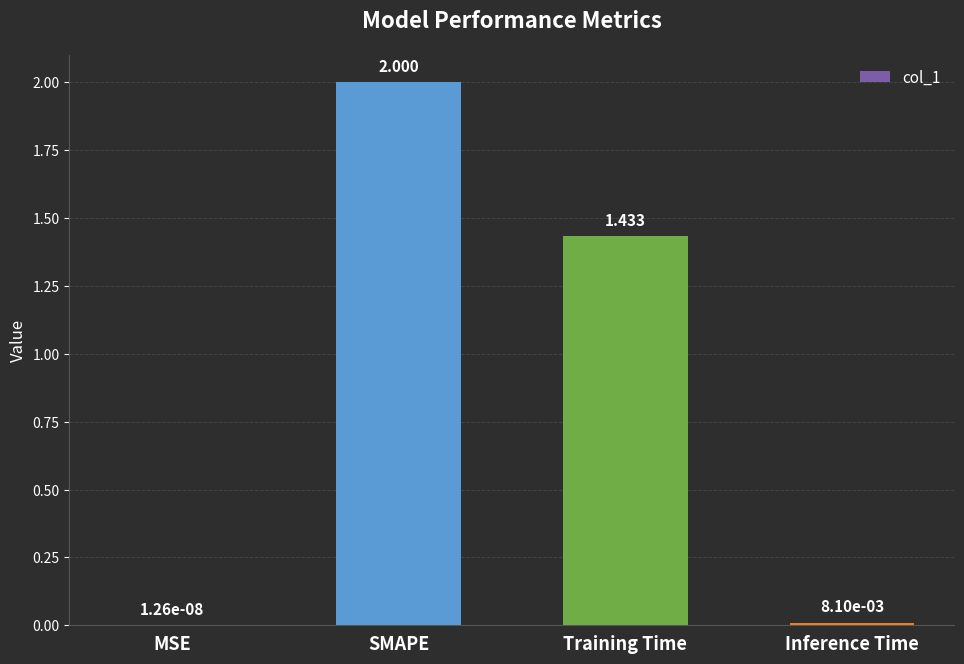

The value at Training Time is 2.2. True or false?

False